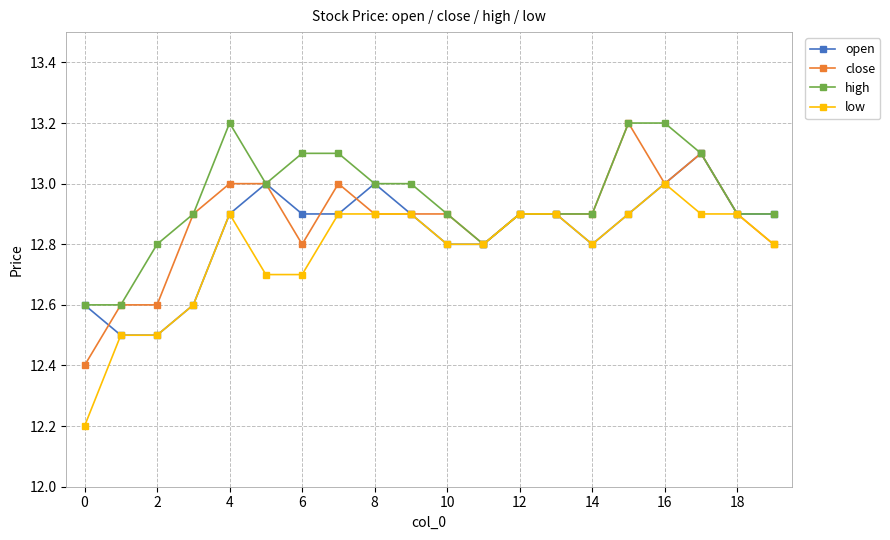

How many data points does each series have?

20